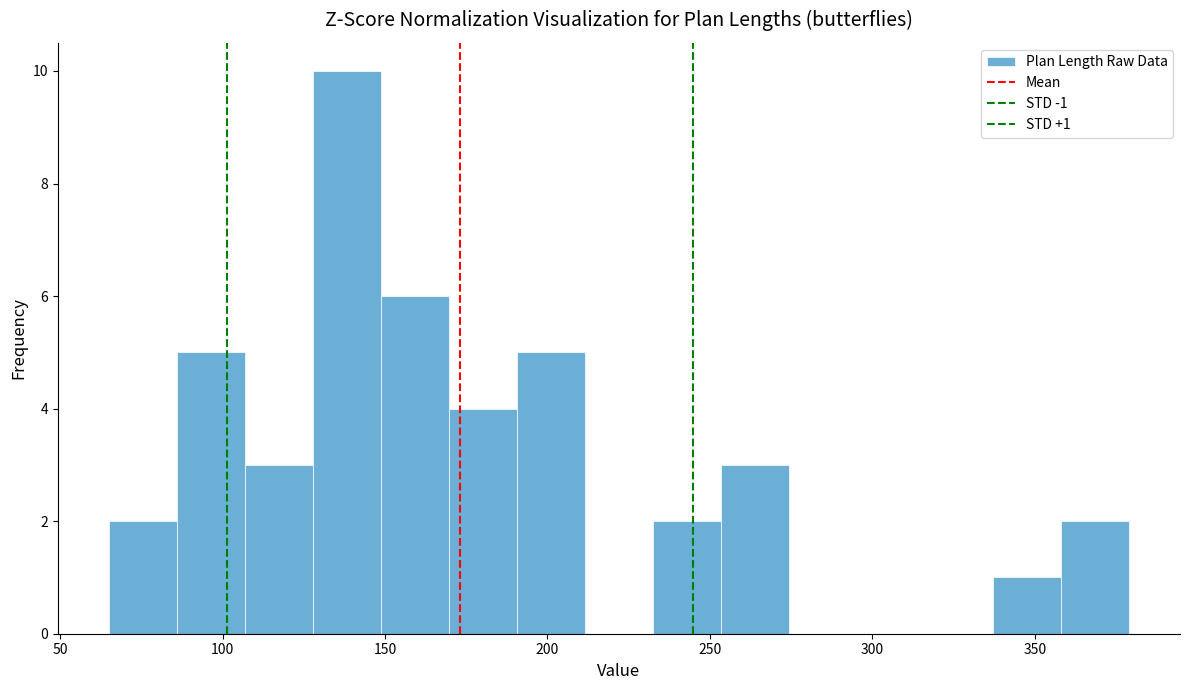

Over which range of the x-axis is the bar tallest?

130 to 150